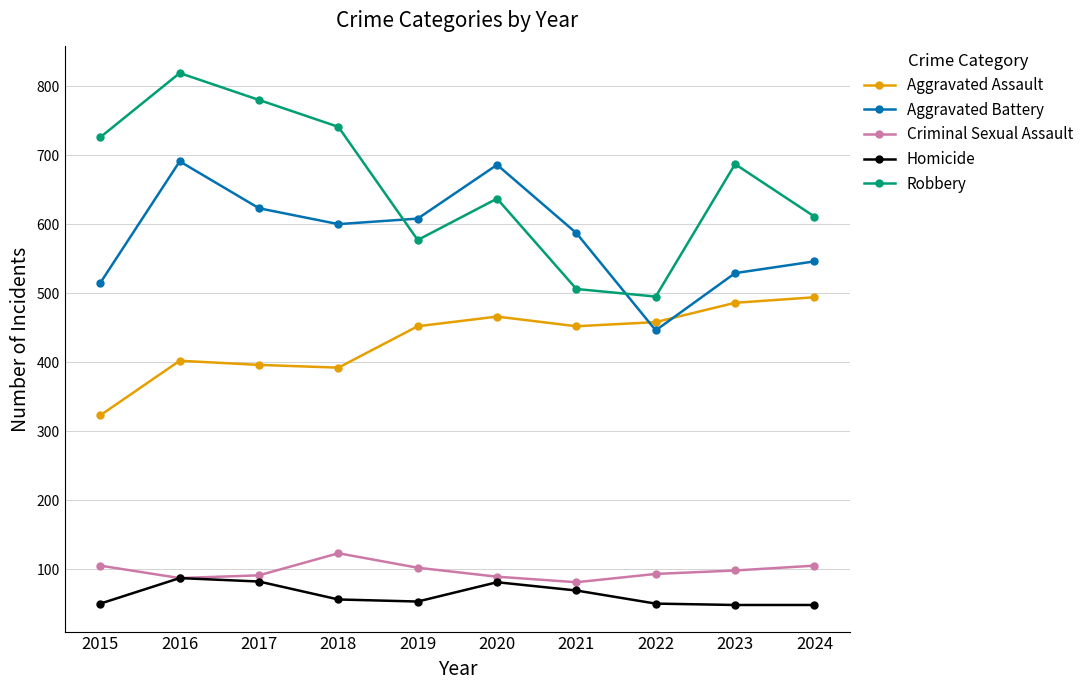

Does the chart display data point markers on the line(s)?

Yes